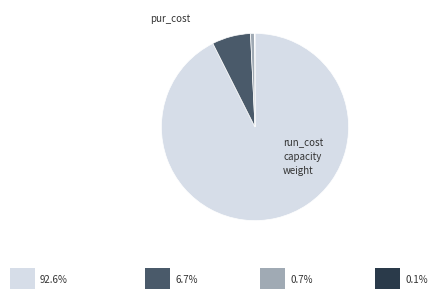

To the nearest percent, what is the difference between the largest and smallest slice percentages?

92%